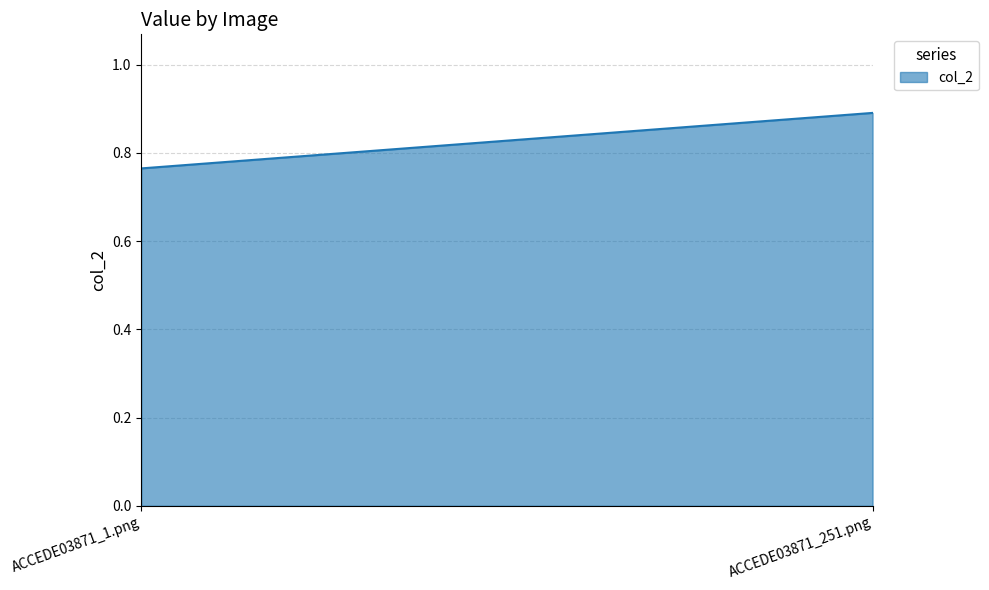

How many lines are shown in the chart?

1